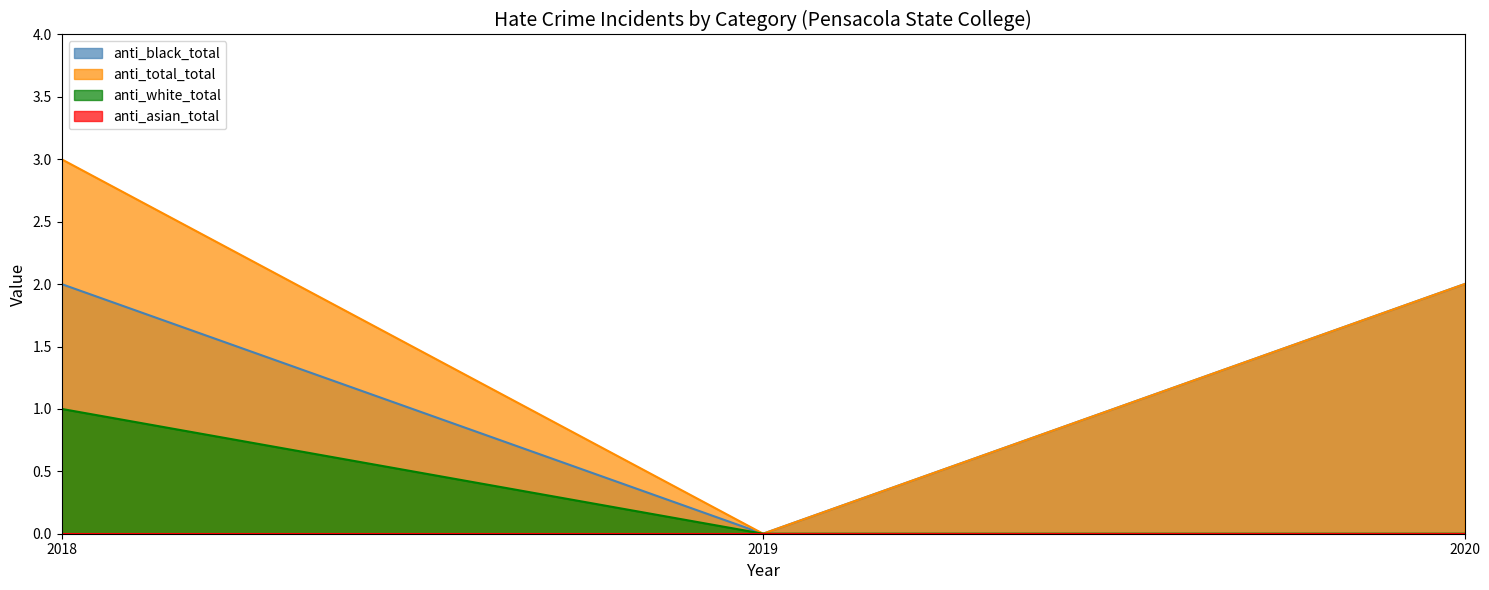

Which category has the lowest value in the anti_black_total series?

2019